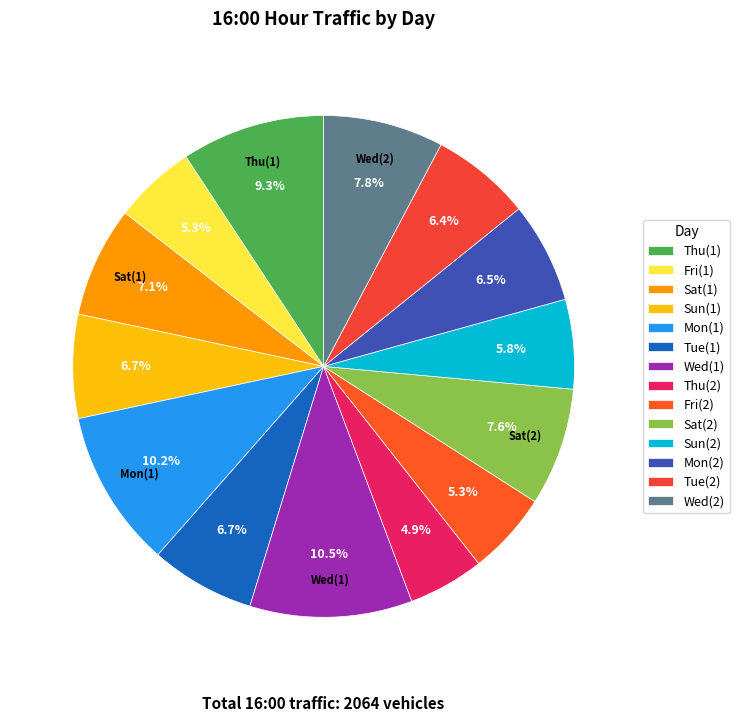

Does any single category account for the majority?

No